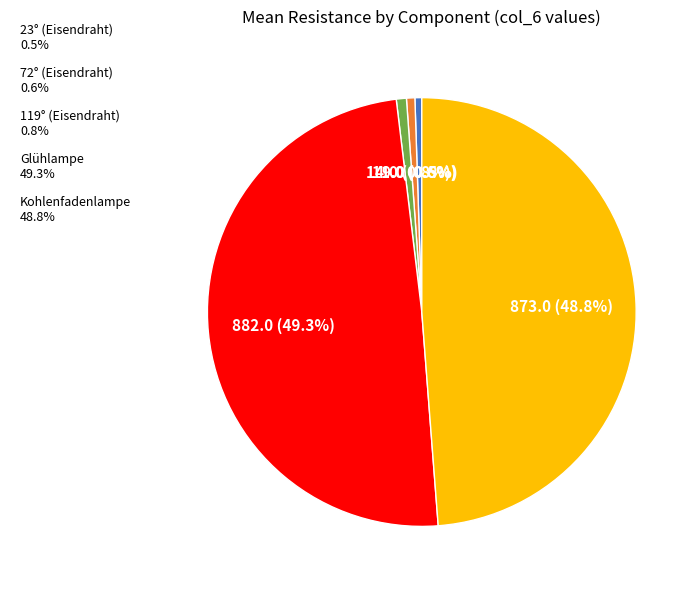

To the nearest percent, what is the combined percentage of Glühlampe and 119° (Eisendraht)?

50%